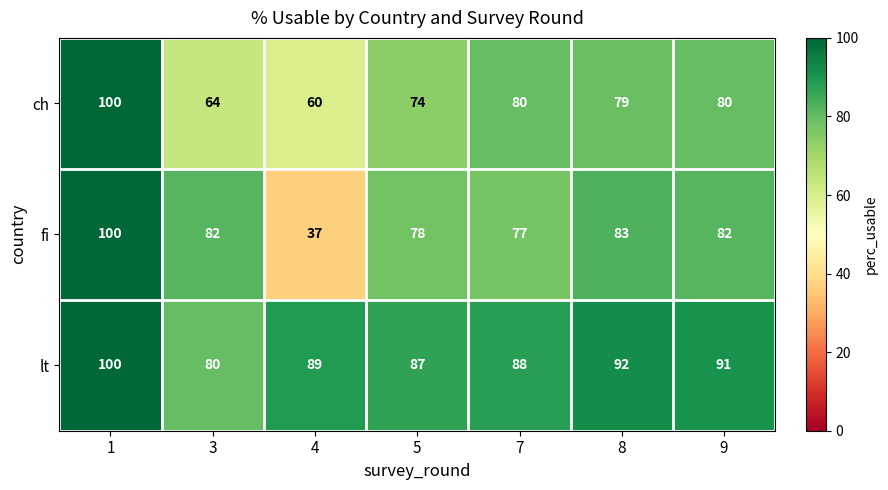

At 3, list the series in order from smallest to largest.

ch, lt, fi